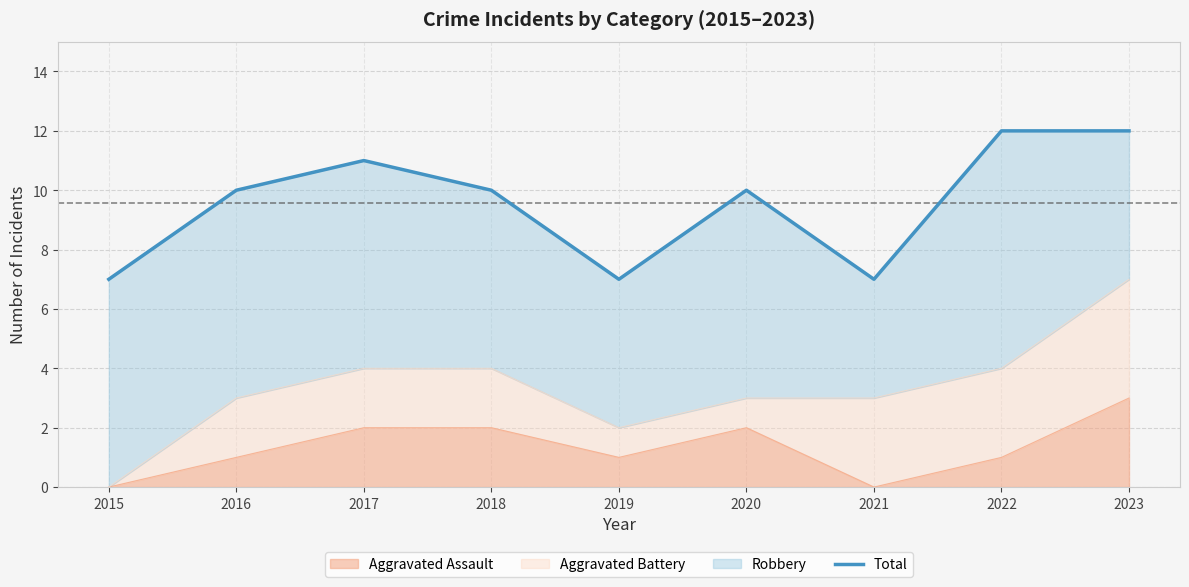

Between 2016 and 2023, which is larger?

2023